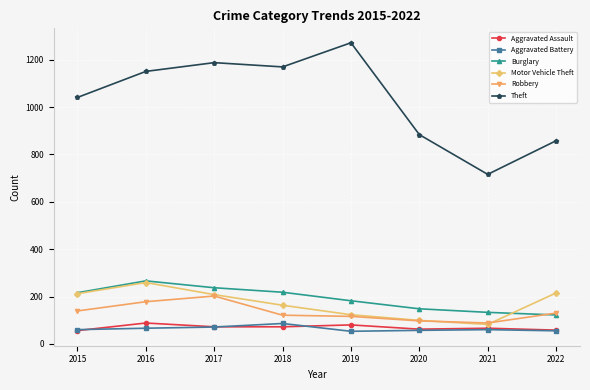

How many series are shown in this chart?

6